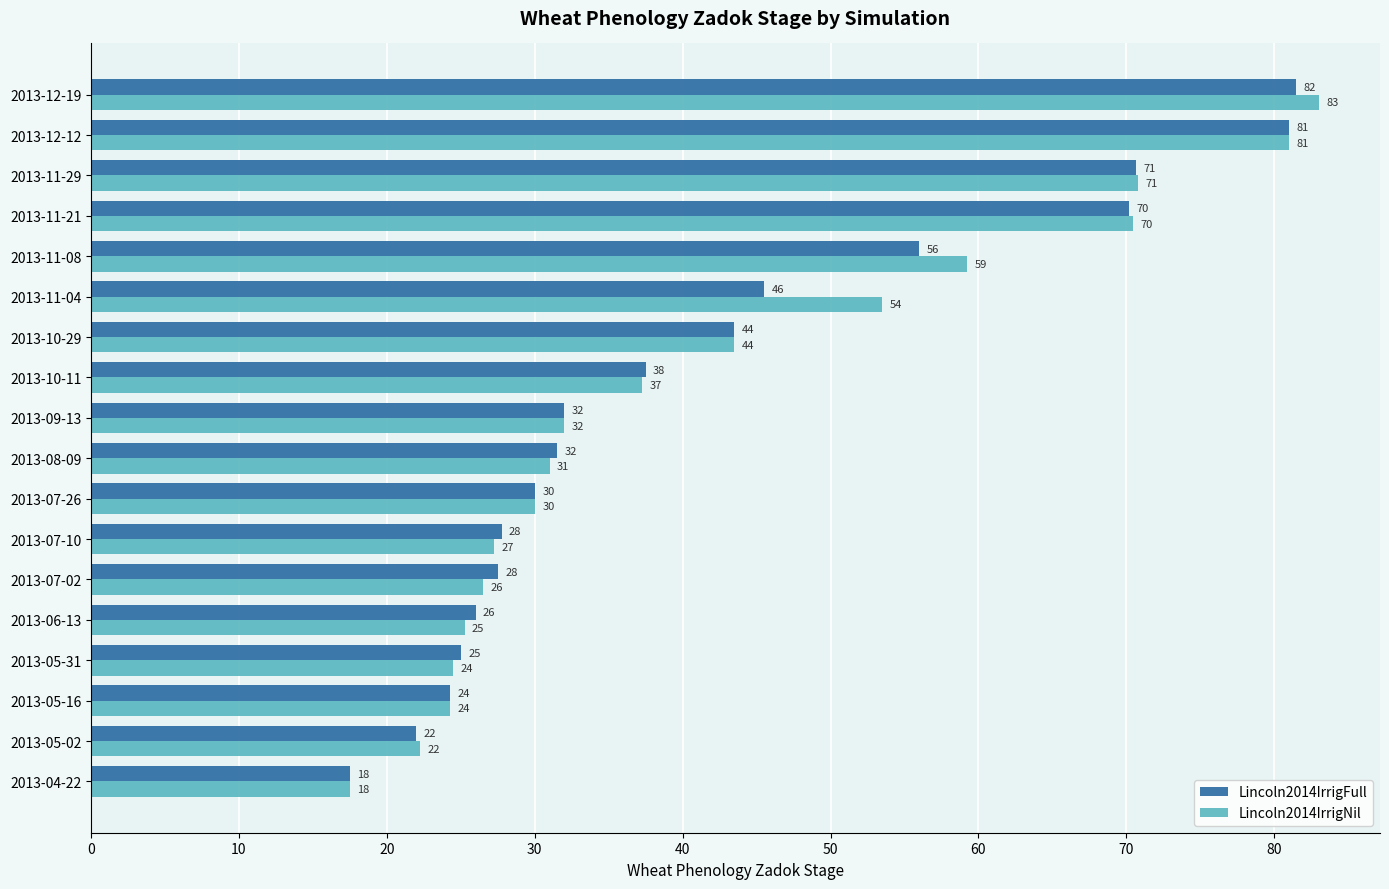

What is the sum of all Lincoln2014IrrigFull values?

749.4